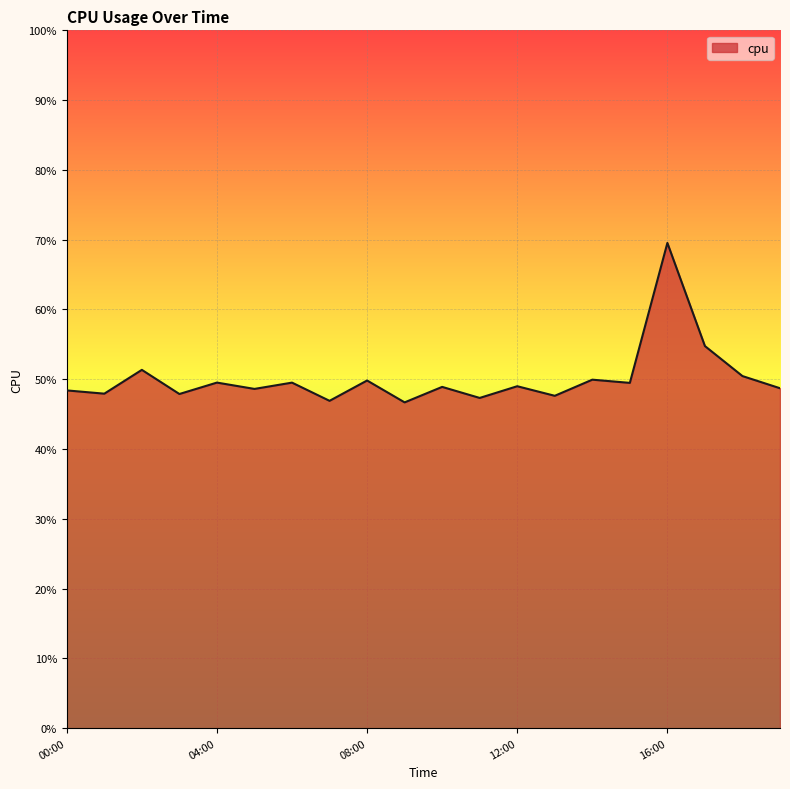

Count the values in the range 0 to 1.

20